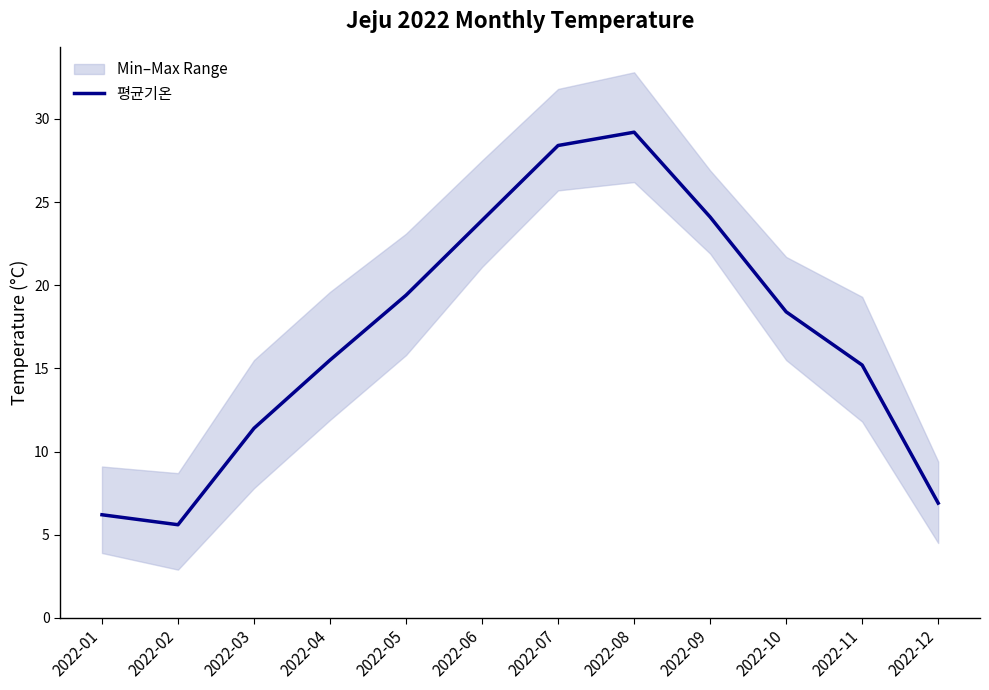

At which category does the data reach its first local peak?

2022-08